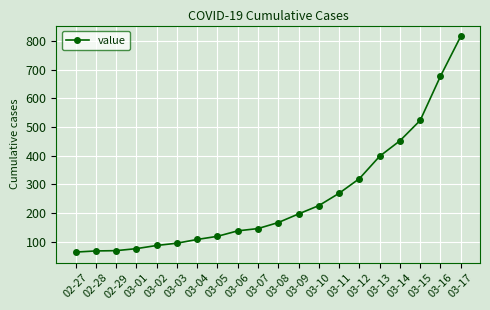

What is the average value?

251